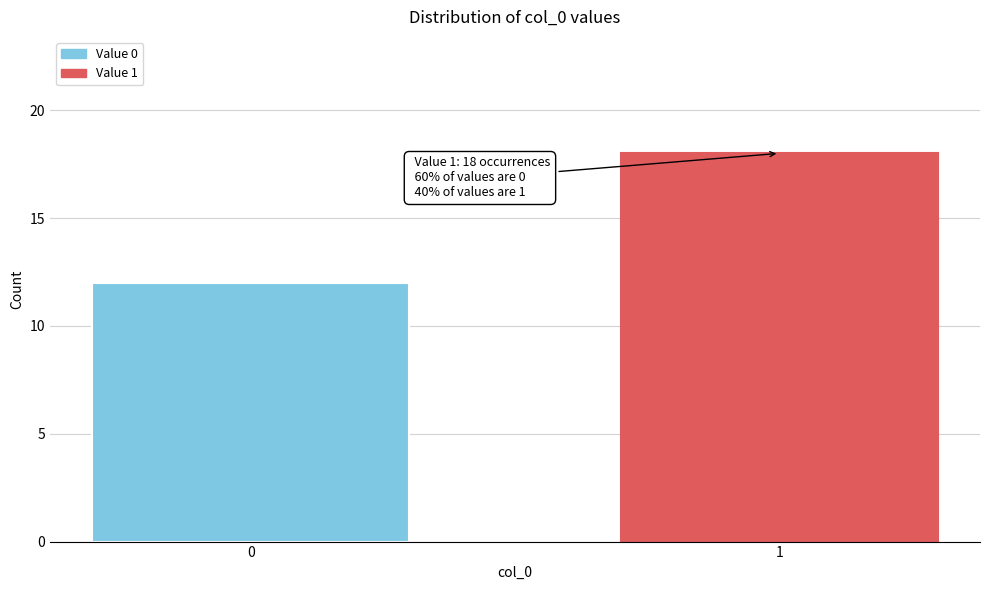

Reading left to right, transcribe all the data shown in this chart.

12	18